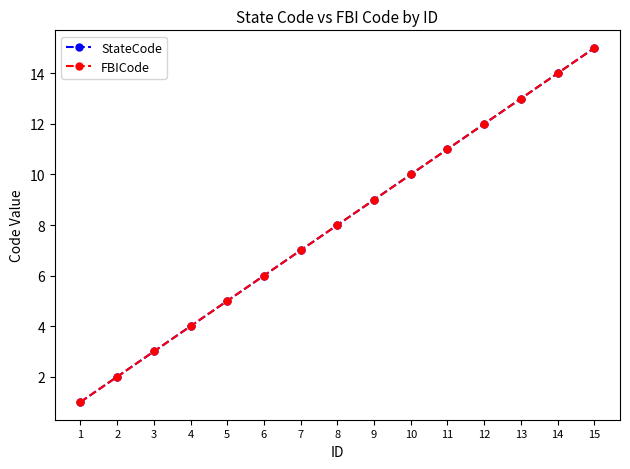

Does the chart have visible grid lines?

No